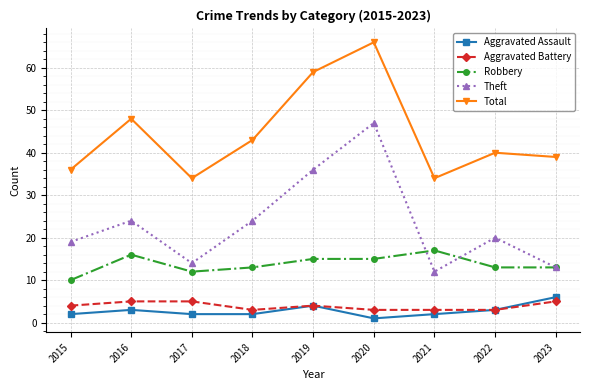

How many interior local peaks does the Theft series have?

3